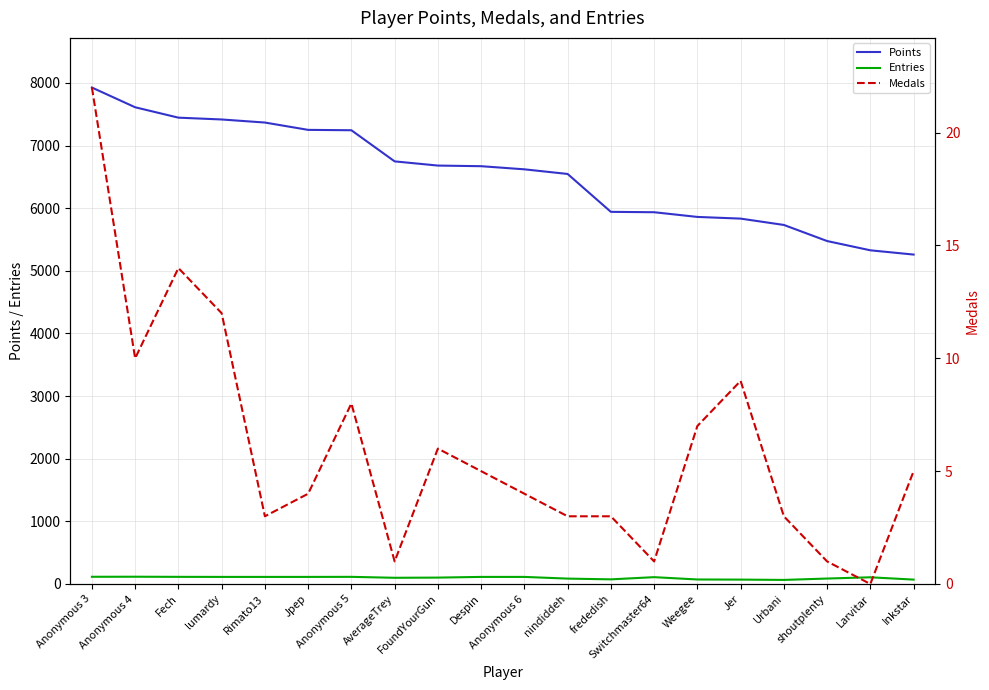

Is the value of Entries at Larvitar greater than the value of Medals at frededish?

Yes